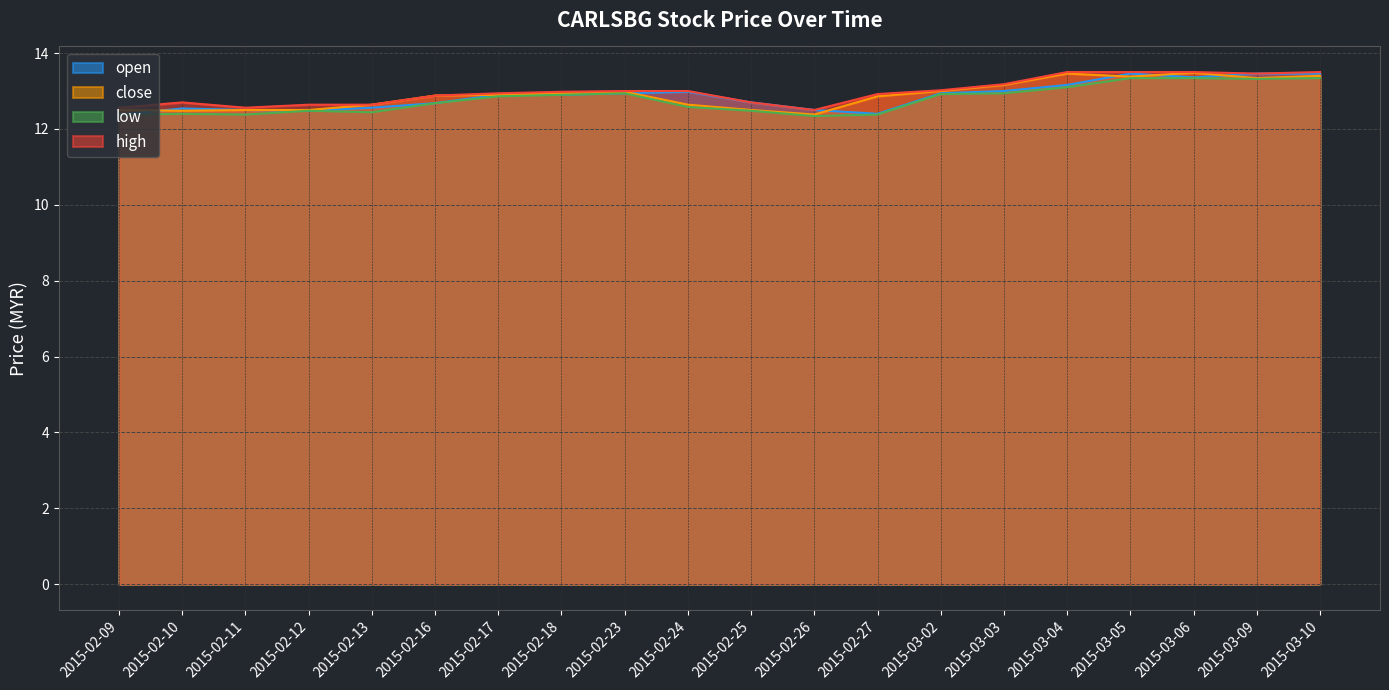

What value does the close series have at 2015-02-12?

12.5